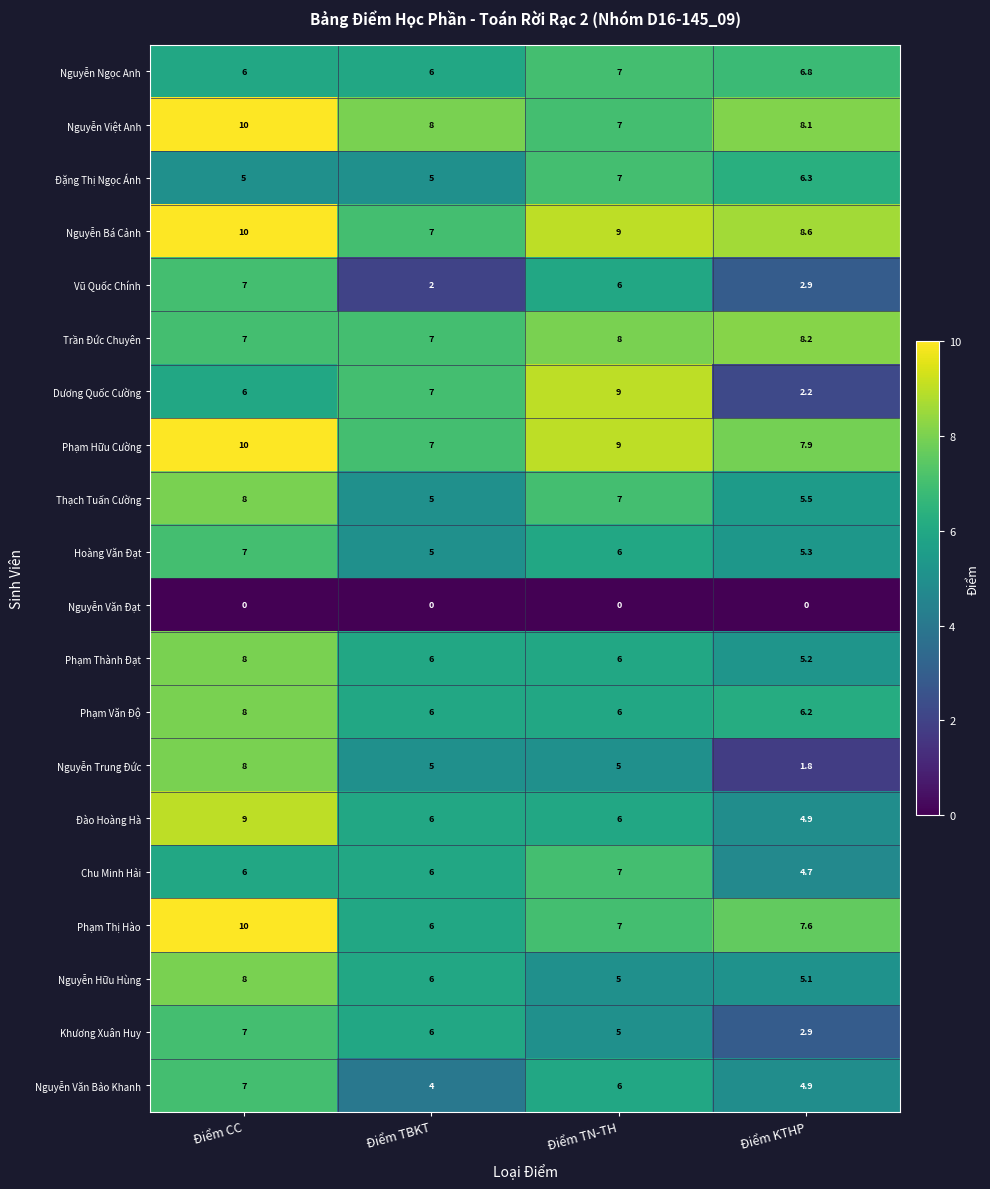

What is the greatest value displayed?

10.0